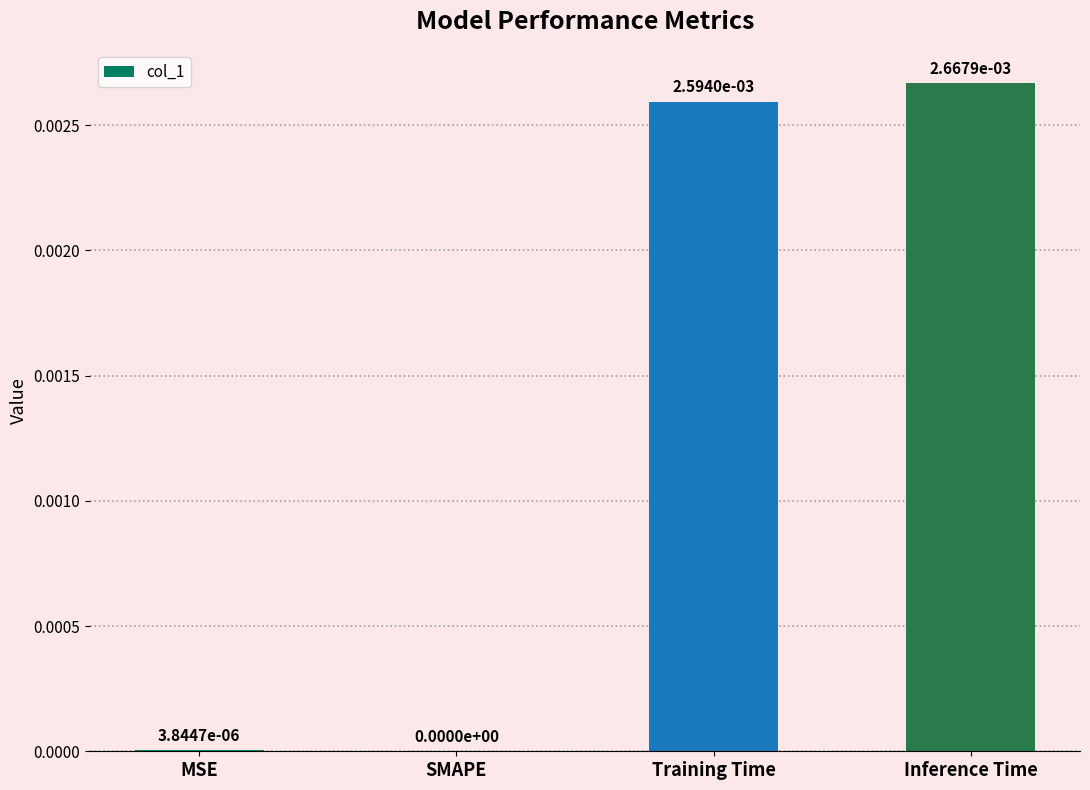

At which category does the chart reach its peak across all series?

Inference Time